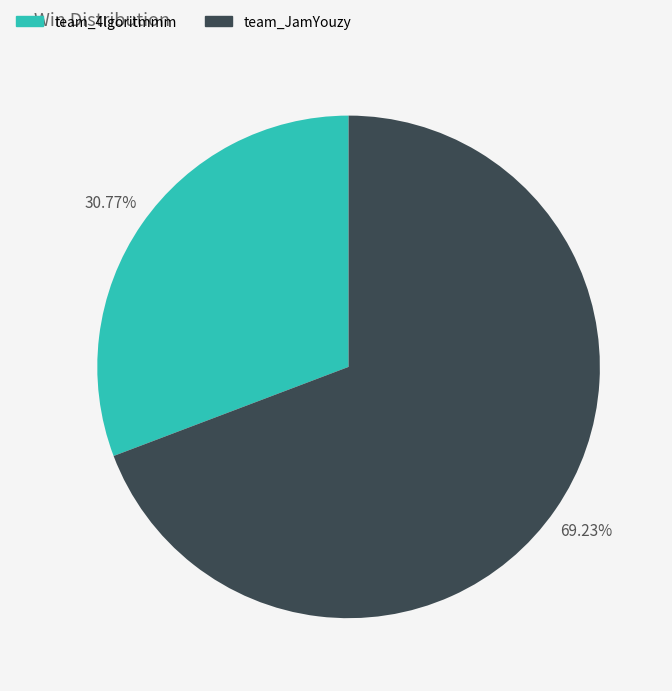

The team_JamYouzy slice represents 79% of the pie. True or false?

False